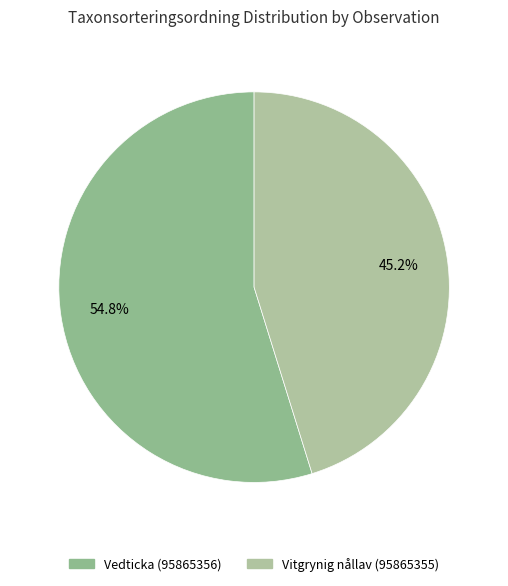

Is there a majority slice in this chart?

Yes